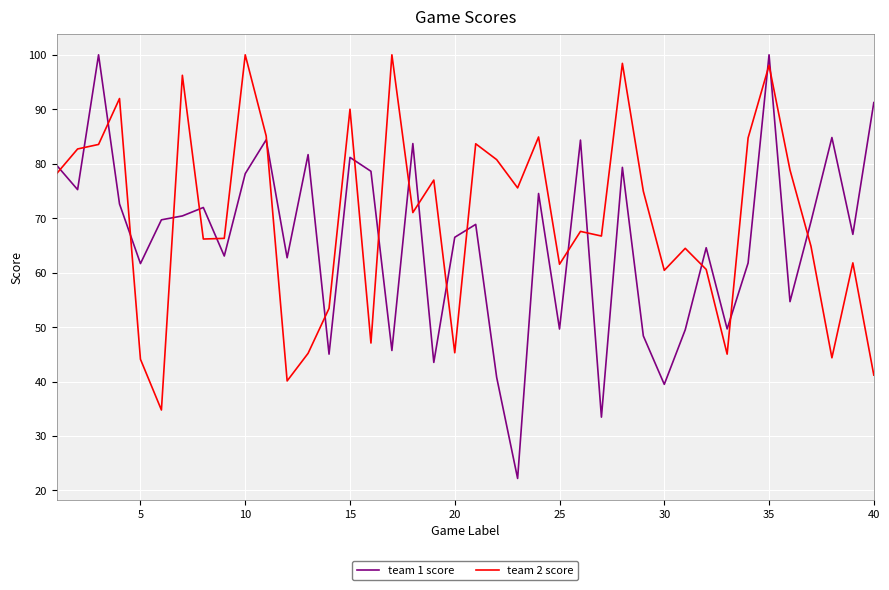

What is the minimum value shown in the chart?

22.2